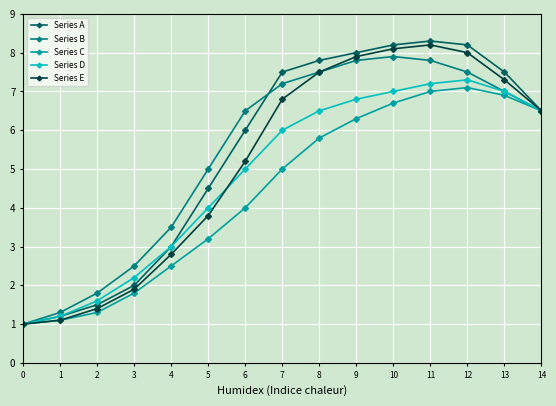

Which series has the largest range (max minus min)?

Series A